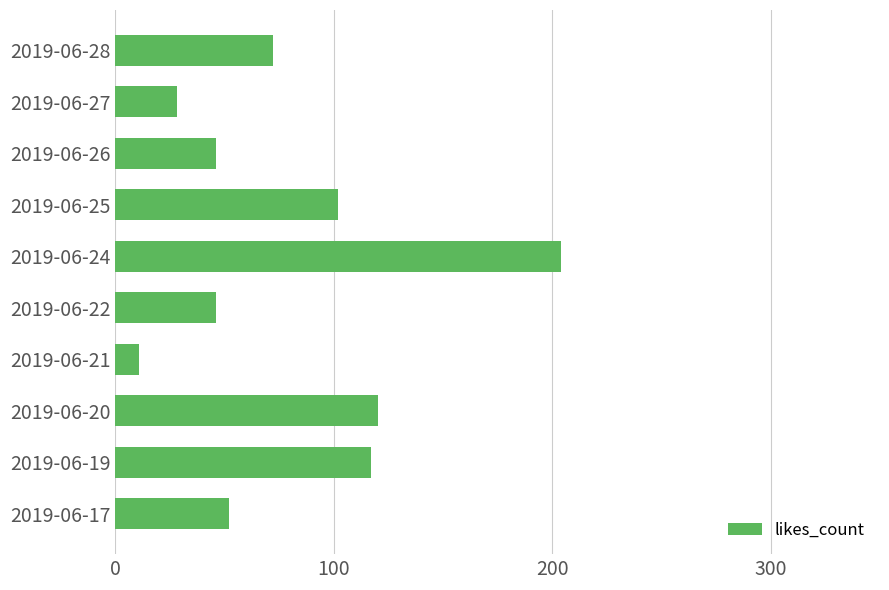

What is the average value?

80